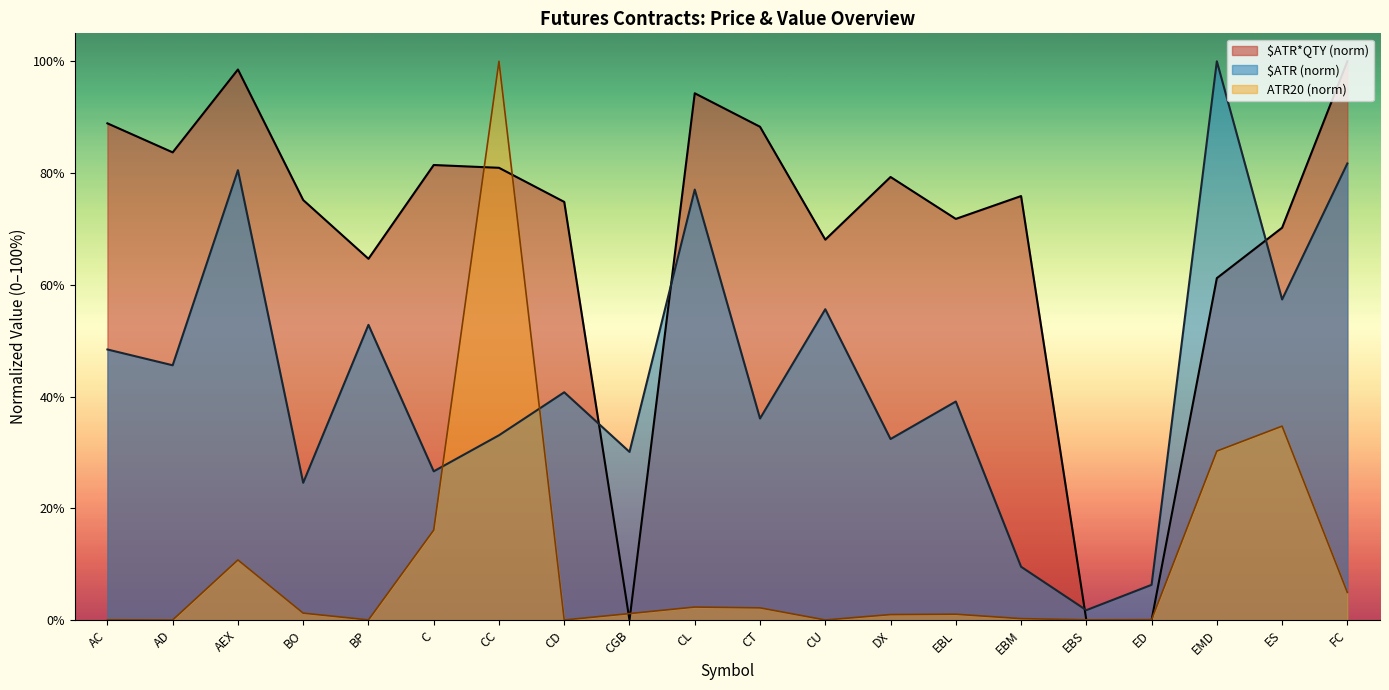

In ATR20, how many points are lower than both neighbors (excluding endpoints)?

5